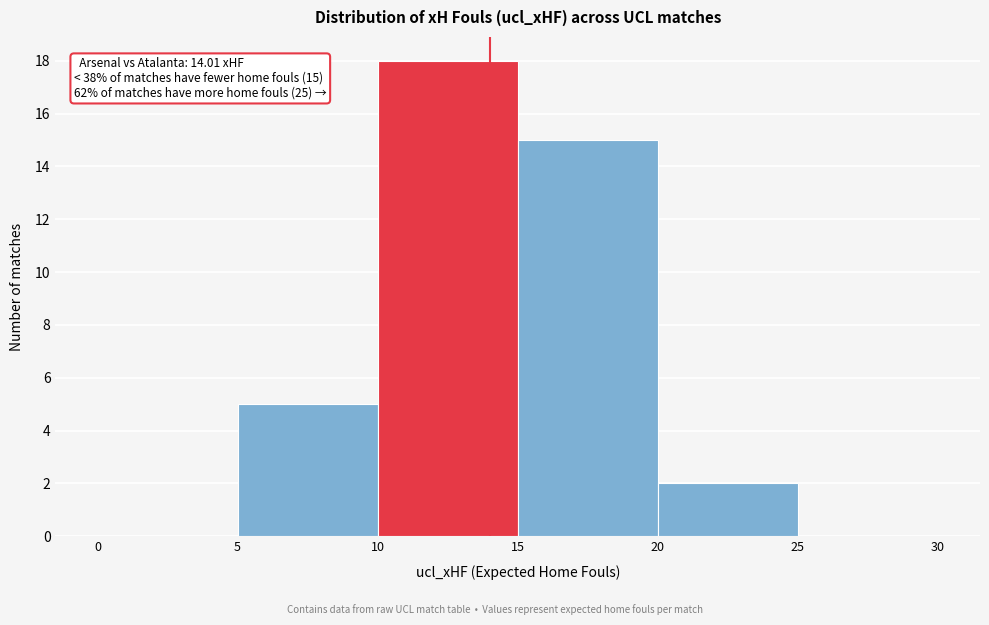

Over which range of the x-axis is the bar tallest?

10 to 15